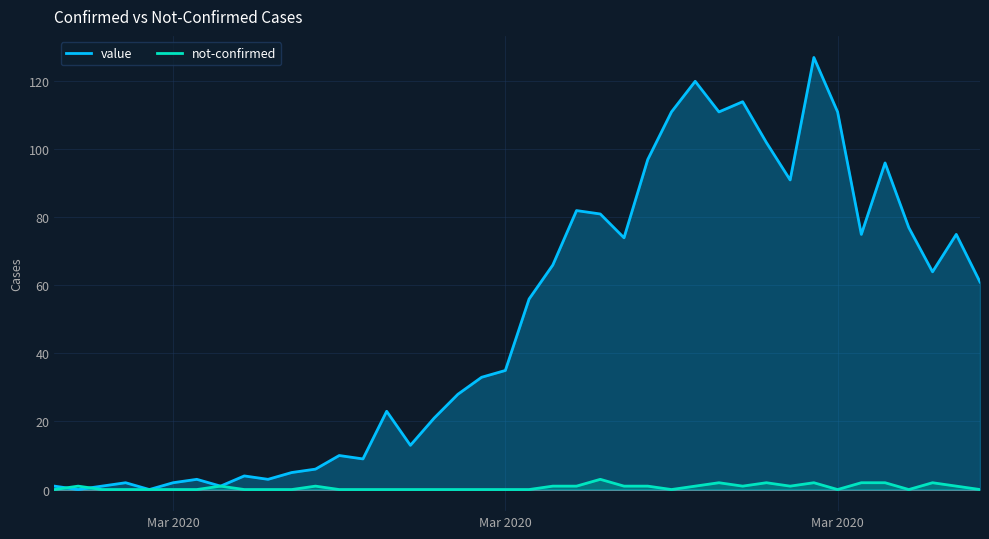

What is the greatest value displayed?

127